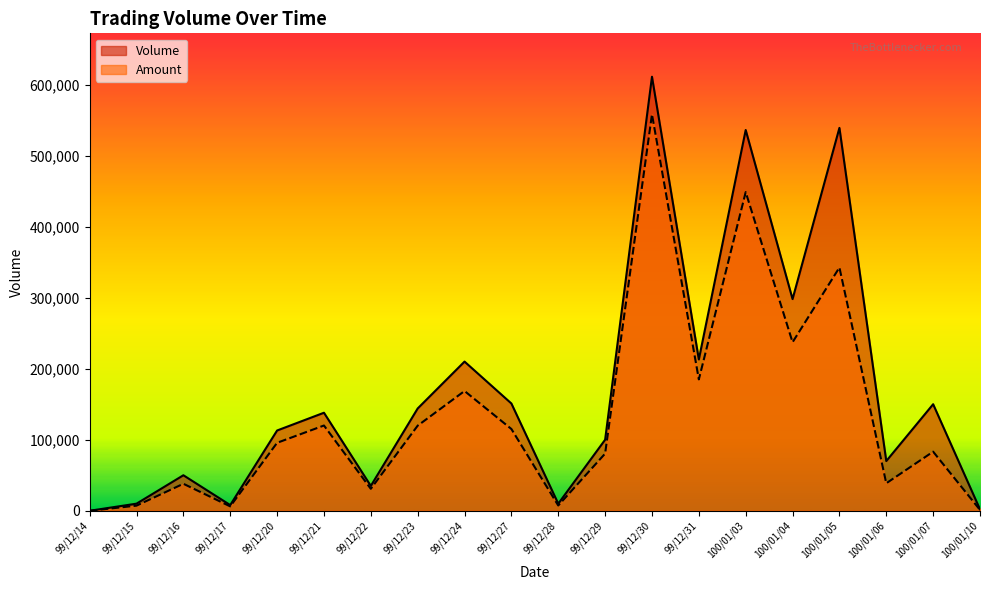

True or false: Amount and Volume cross at least once.

False